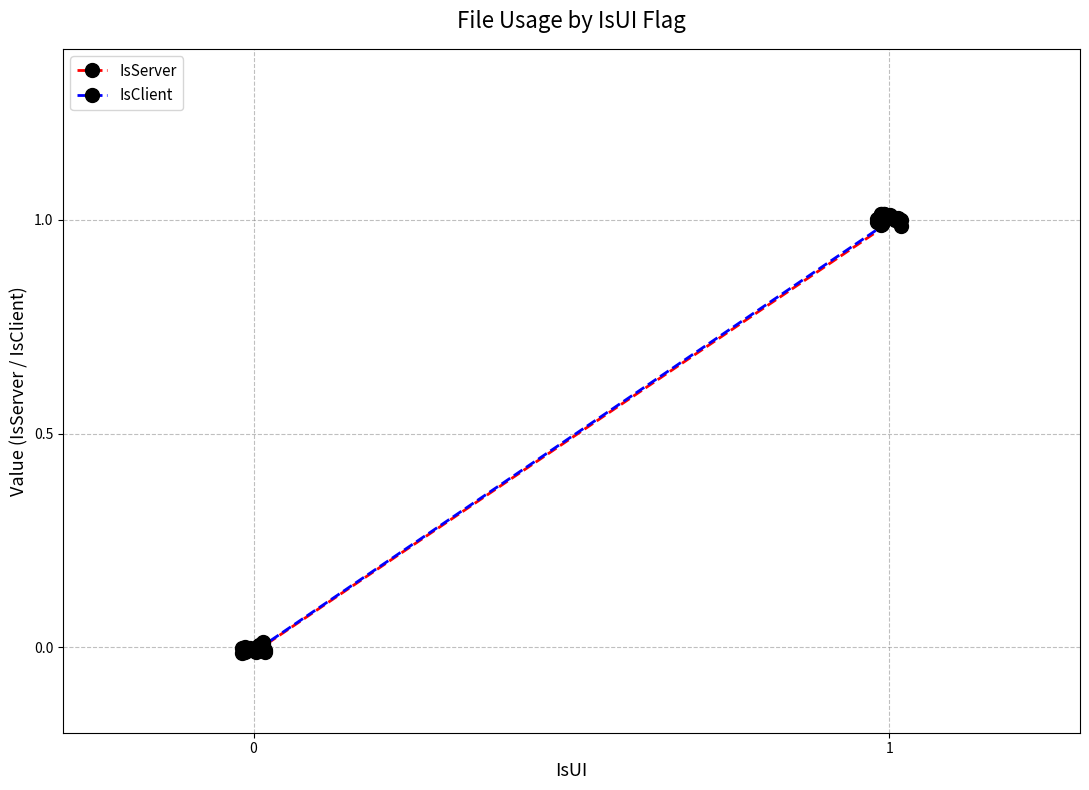

What is the value of the IsServer point at the 16th from the left?

1.0